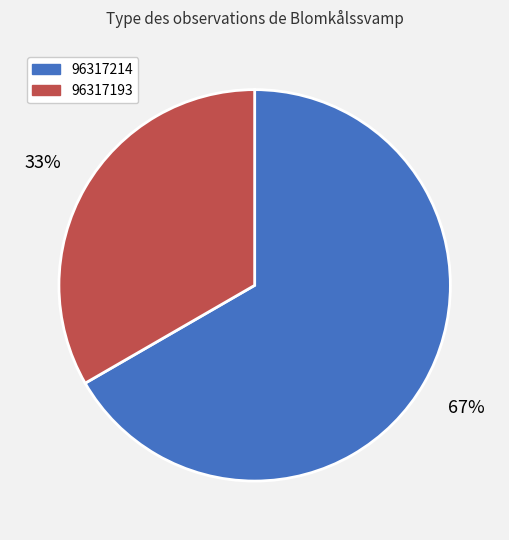

Is it true that 96317193 is 33% of the pie?

True